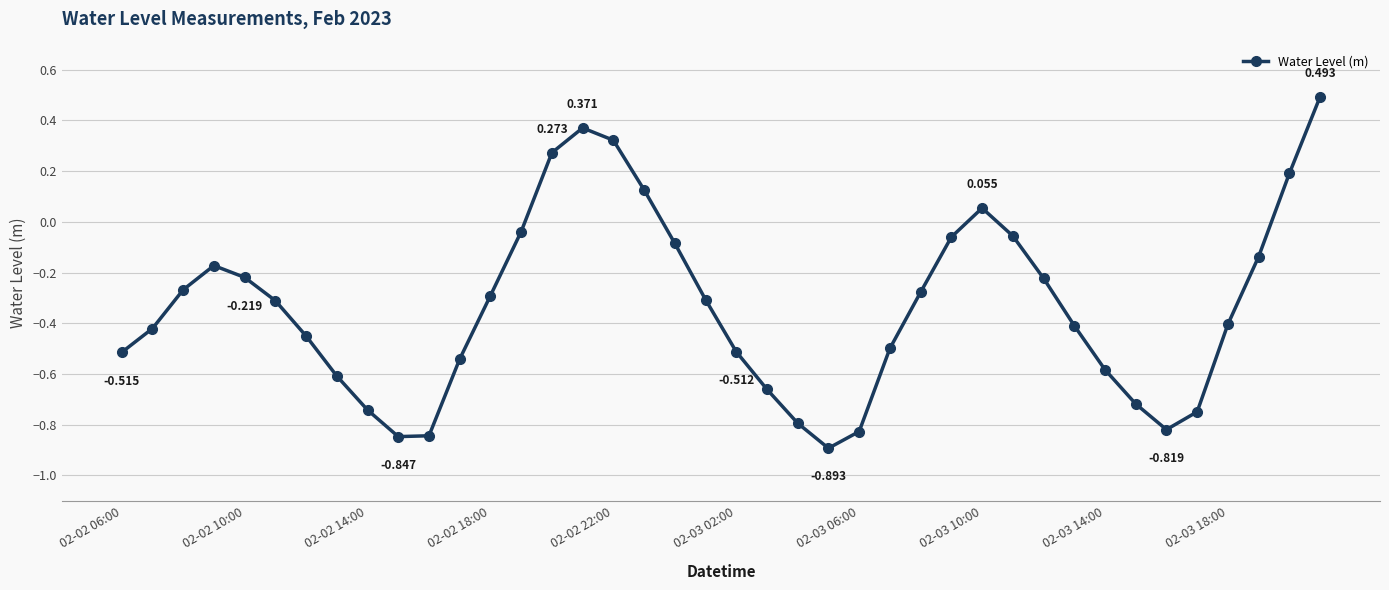

Does the chart have visible grid lines?

Yes